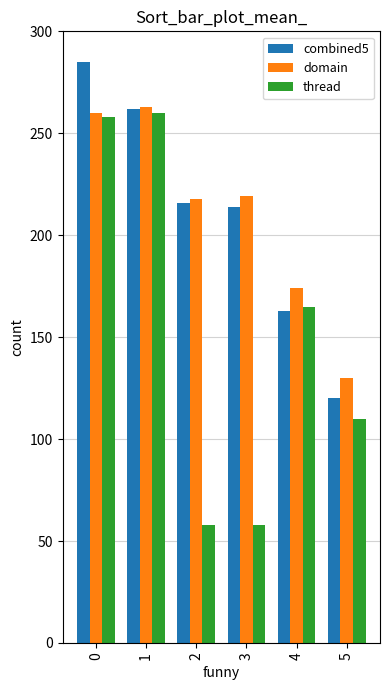

Which series changed the most between 0 and 5?

combined5